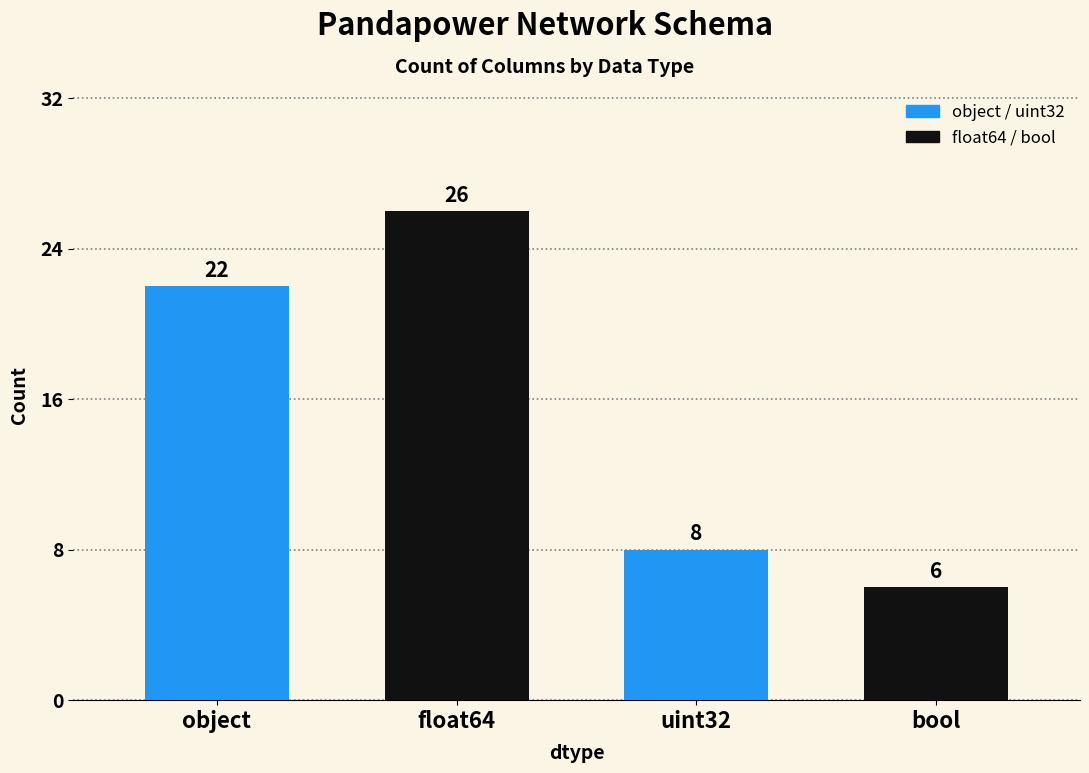

Reading right to left, list all the values displayed in this chart.

bool=6	uint32=8	float64=26	object=22